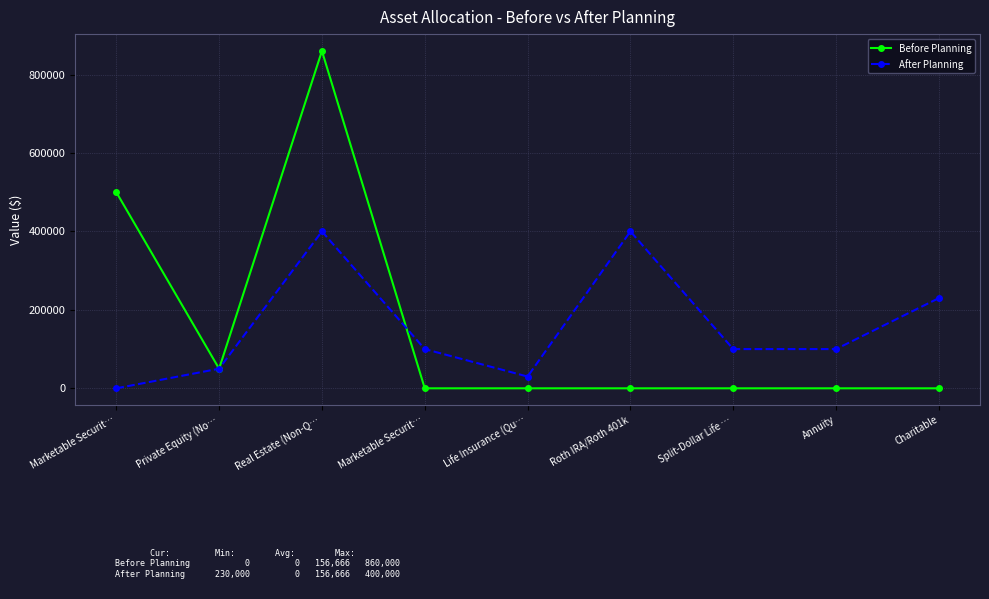

What is the value of the After Planning point at the 6th from the left?

400000